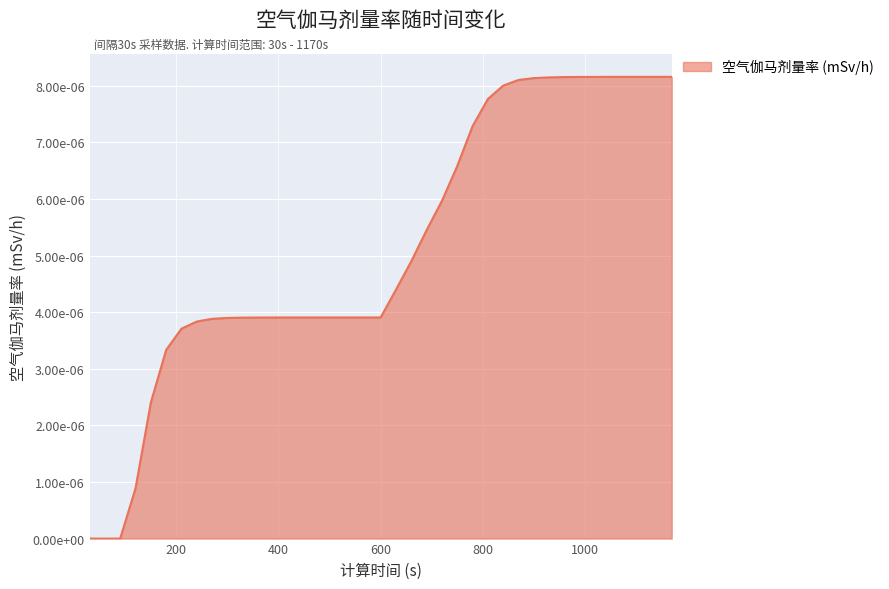

Is this an area chart (filled region under the line)?

Yes